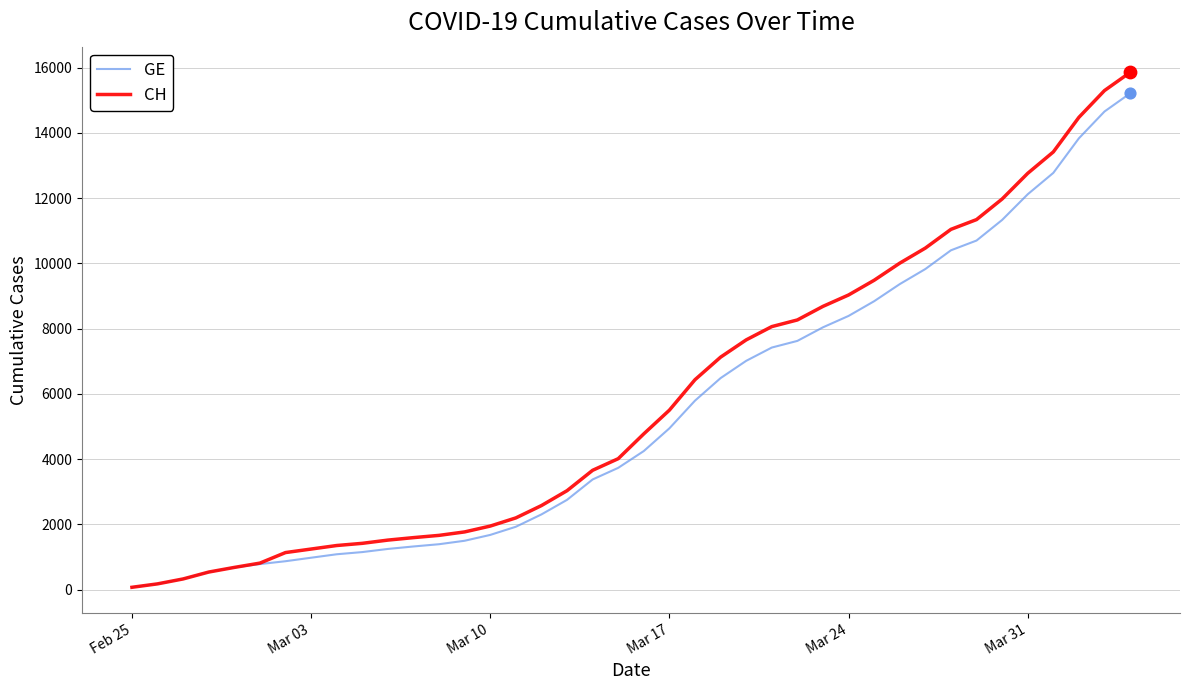

Which series has the largest range (max minus min)?

CH